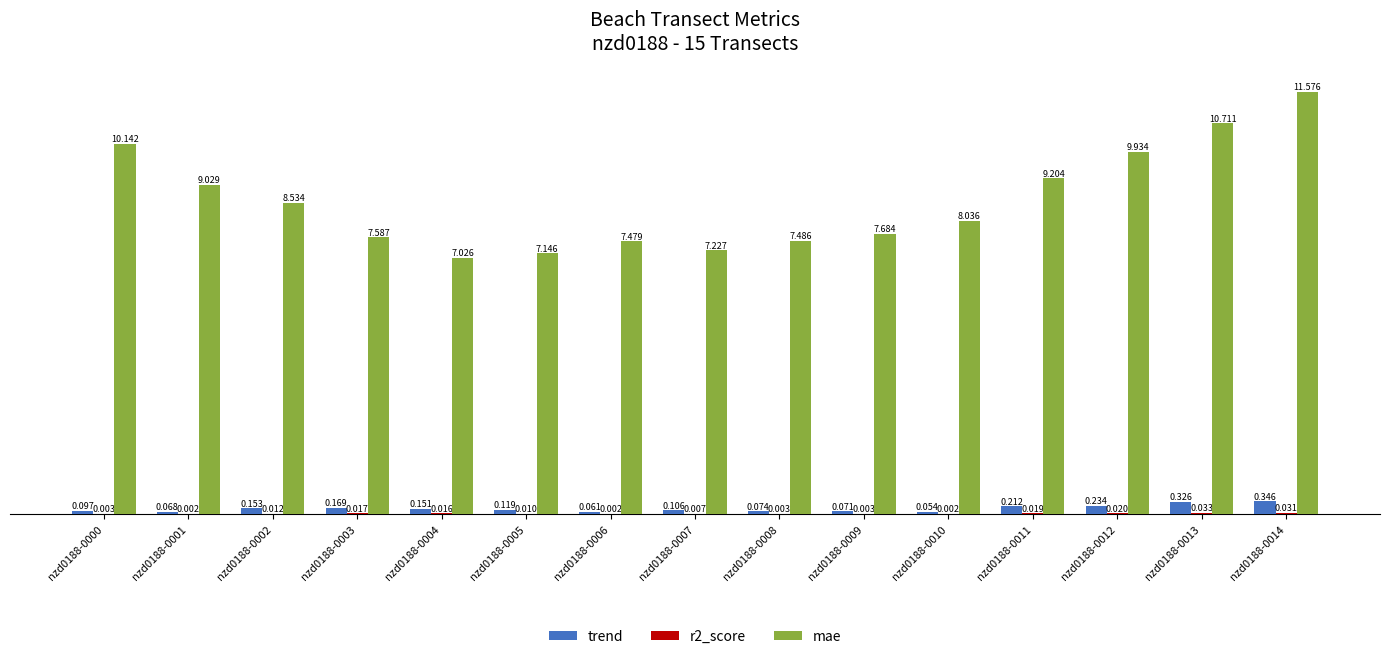

Between nzd0188-0001 and nzd0188-0003, which series saw the biggest shift?

mae